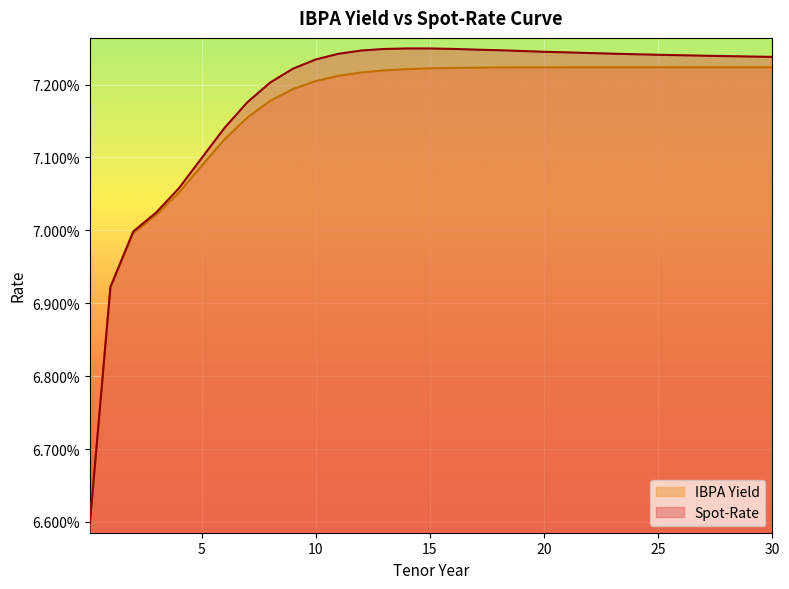

Reading right to left, extract all data points from this chart.

IBPA Yield: 0.1	0.1	0.1	0.1	0.1	0.1	0.1	0.1	0.1	0.1	0.1	0.1	0.1	0.1	0.1	0.1	0.1	0.1	0.1	0.1	0.1	0.1	0.1	0.1	0.1	0.1	0.1	0.1	0.1	0.1	0.1
Spot-Rate: 0.1	0.1	0.1	0.1	0.1	0.1	0.1	0.1	0.1	0.1	0.1	0.1	0.1	0.1	0.1	0.1	0.1	0.1	0.1	0.1	0.1	0.1	0.1	0.1	0.1	0.1	0.1	0.1	0.1	0.1	0.1